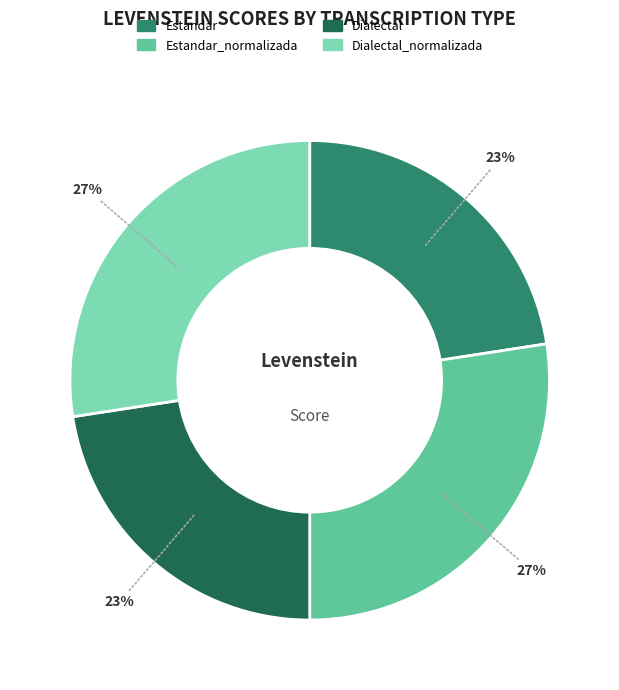

Is there a majority slice in this chart?

No